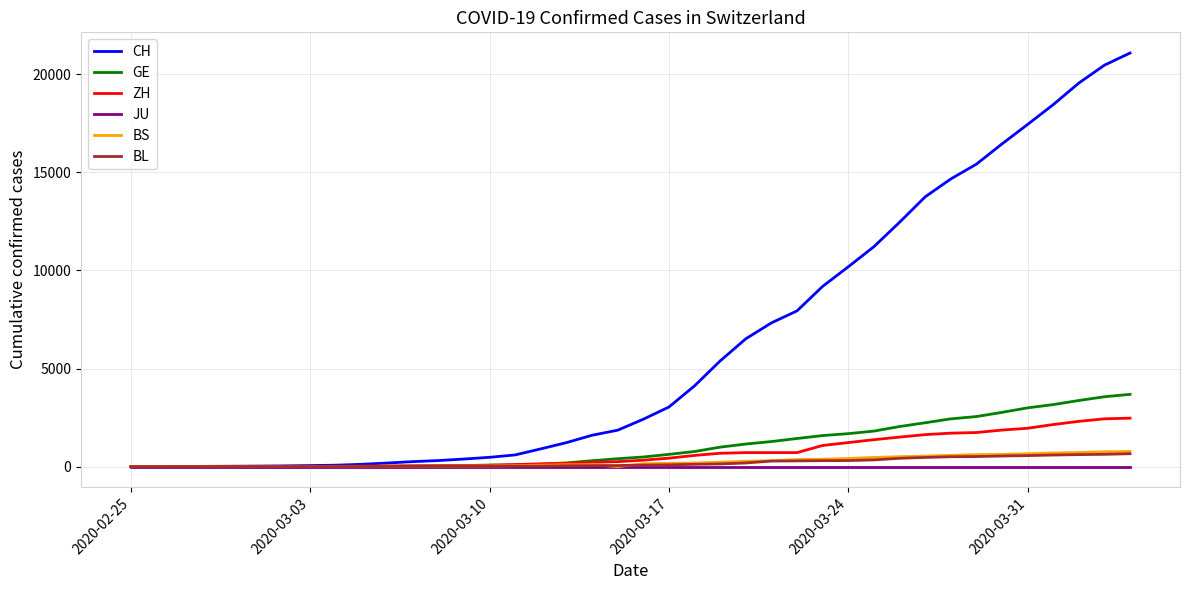

What is the maximum value shown in the chart?

21085